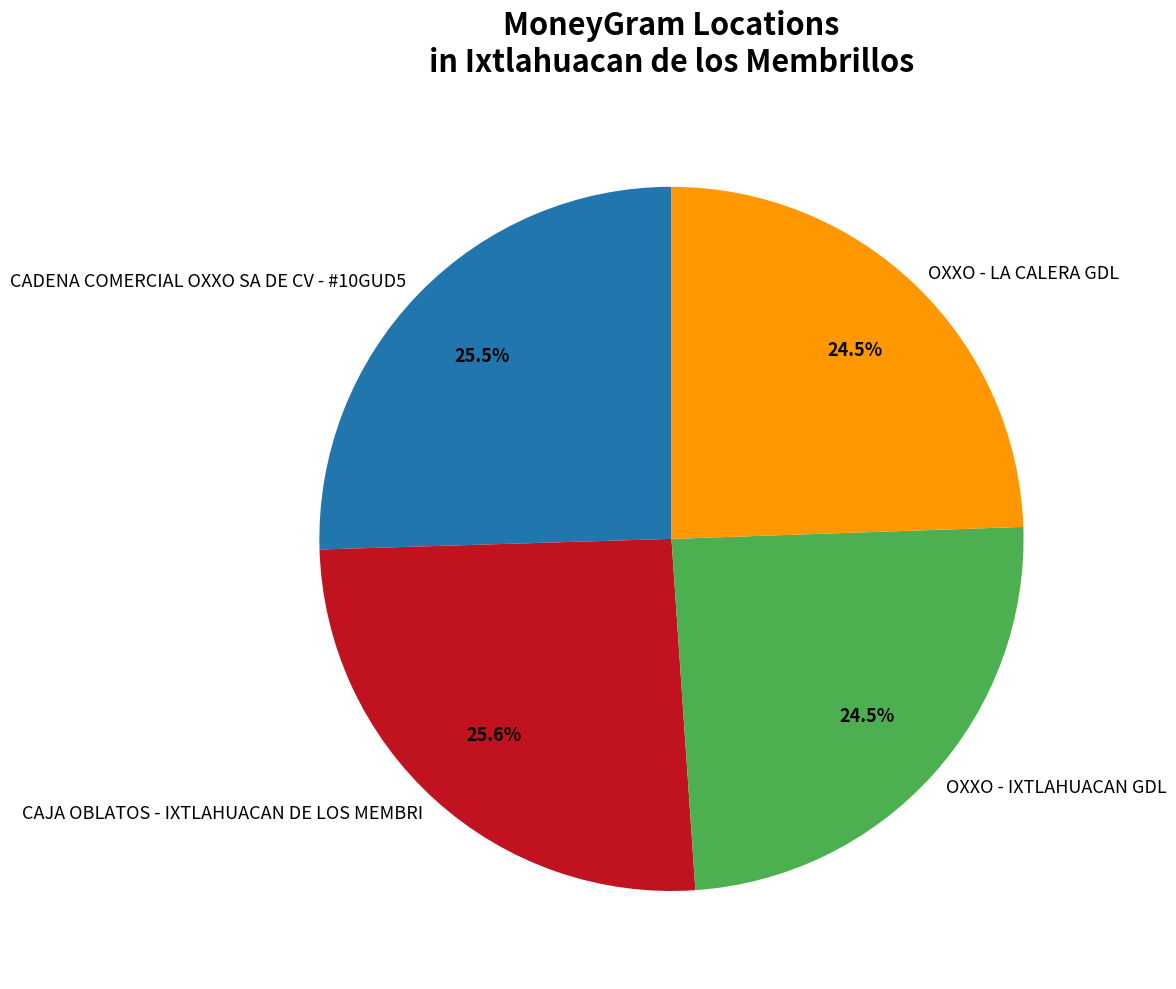

Approximately how many times larger is the value at CADENA COMERCIAL OXXO SA DE CV - #10GUD5 compared to CAJA OBLATOS - IXTLAHUACAN DE LOS MEMBRI?

1.0